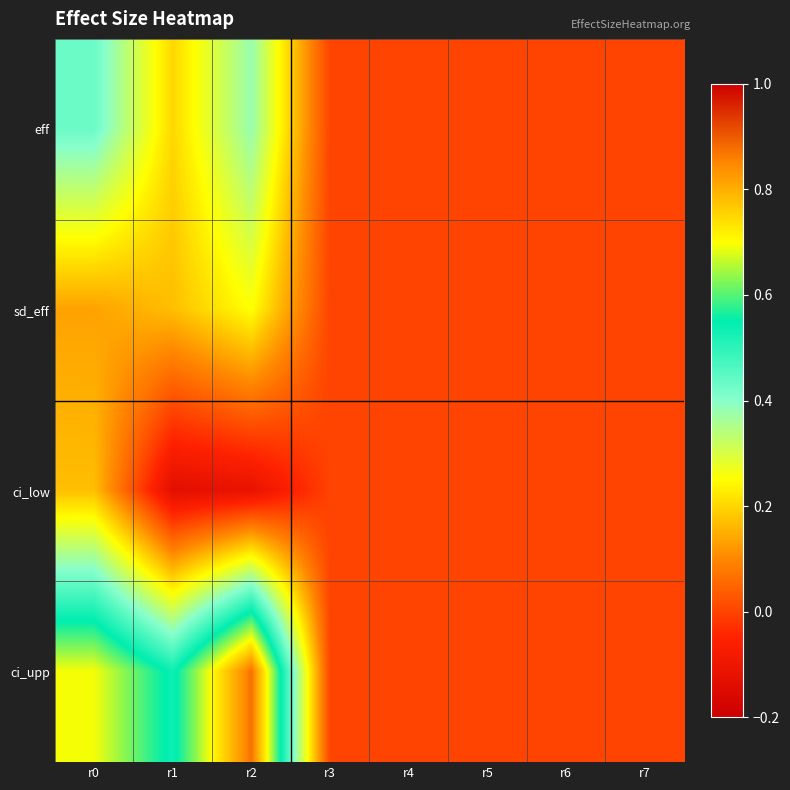

Reading left to right, what are all the values shown in this chart?

eff: r0=0.4	r1=0.2	r2=0.4	r3=0.0	r4=0.0	r5=0.0	r6=0.0	r7=0.0
sd_eff: r0=0.1	r1=0.2	r2=0.3	r3=0.0	r4=0.0	r5=0.0	r6=0.0	r7=0.0
ci_low: r0=0.2	r1=-0.1	r2=-0.1	r3=0.0	r4=0.0	r5=0.0	r6=0.0	r7=0.0
ci_upp: r0=0.7	r1=0.5	r2=0.9	r3=0.0	r4=0.0	r5=0.0	r6=0.0	r7=0.0